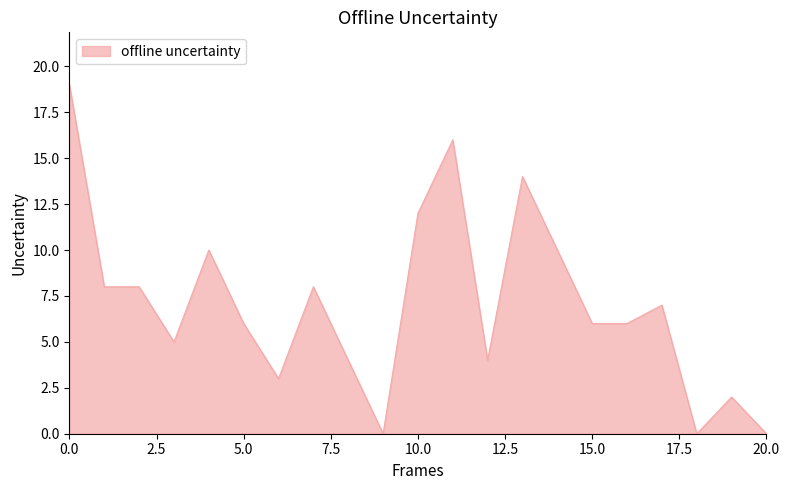

What is the difference between the maximum and minimum values?

19